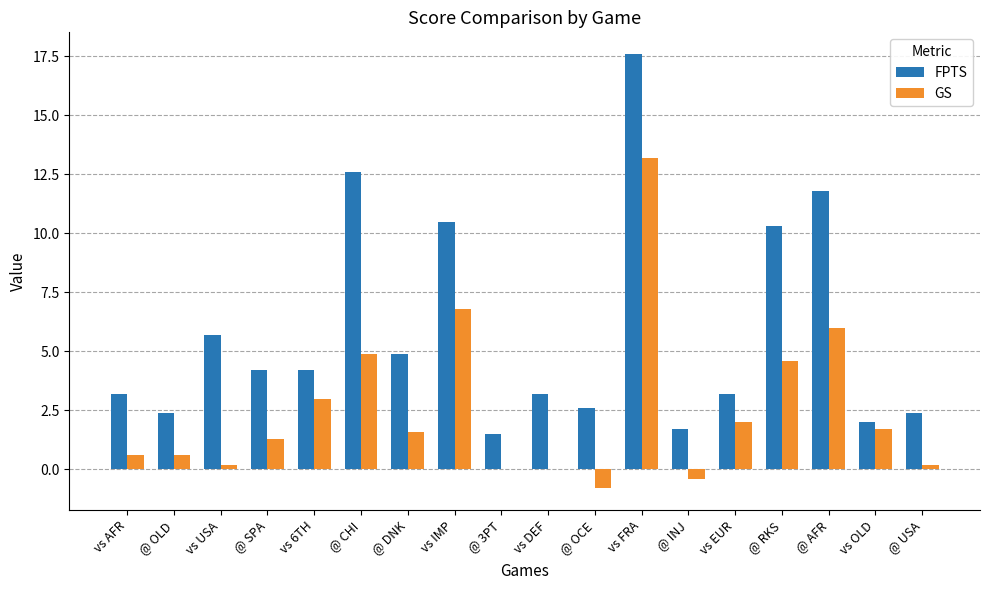

How many values in the FPTS series exceed 4?

9